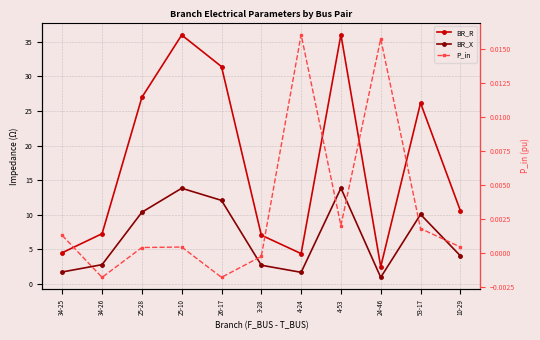

Reading left to right, extract all data points from this chart.

BR_R: 34-25=4.5	34-26=7.3	25-28=27.0	25-10=36.0	26-17=31.4	3-28=7.1	4-24=4.4	4-53=36.0	24-46=2.5	53-17=26.1	10-29=10.6
BR_X: 34-25=1.7	34-26=2.8	25-28=10.4	25-10=13.8	26-17=12.1	3-28=2.7	4-24=1.7	4-53=13.9	24-46=1.0	53-17=10.1	10-29=4.1
P_in: 34-25=0.0	34-26=-0.0	25-28=0.0	25-10=0.0	26-17=-0.0	3-28=-0.0	4-24=0.0	4-53=0.0	24-46=0.0	53-17=0.0	10-29=0.0